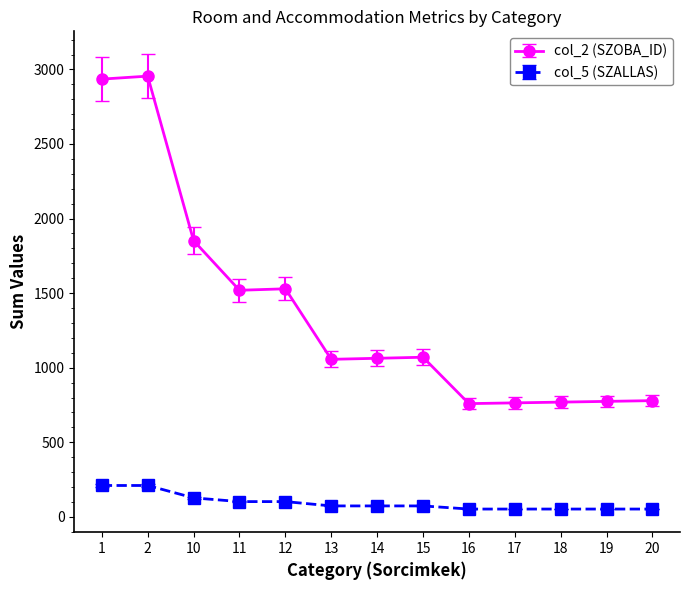

List the series in order of their overall mean, highest first.

col_2 (SZOBA_ID), col_5 (SZALLAS)